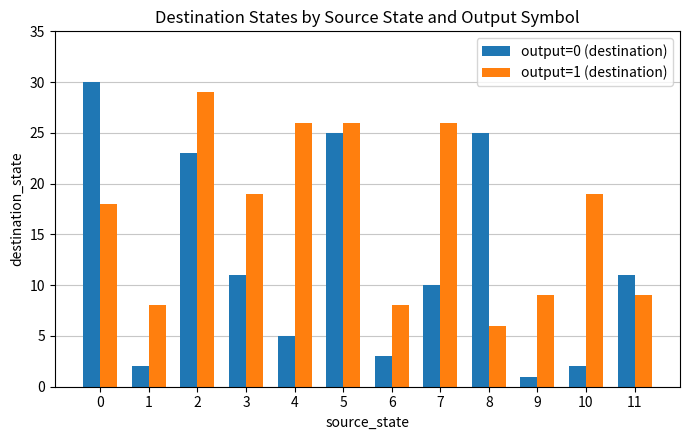

How many bars are there in each group?

2